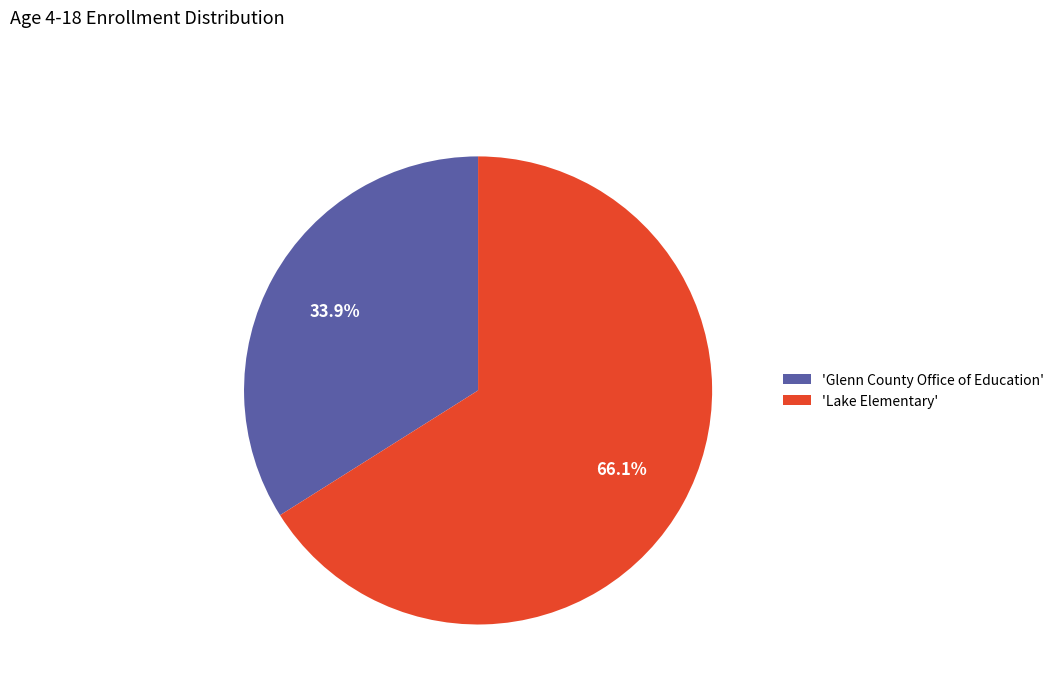

Between 'Lake Elementary' and 'Glenn County Office of Education', which is larger?

'Lake Elementary'